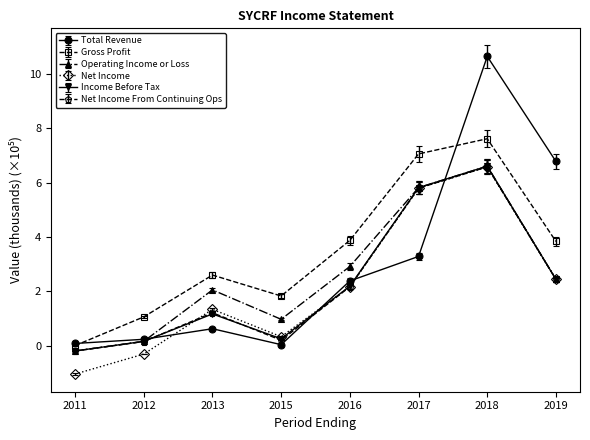

How many lines are shown in the chart?

6